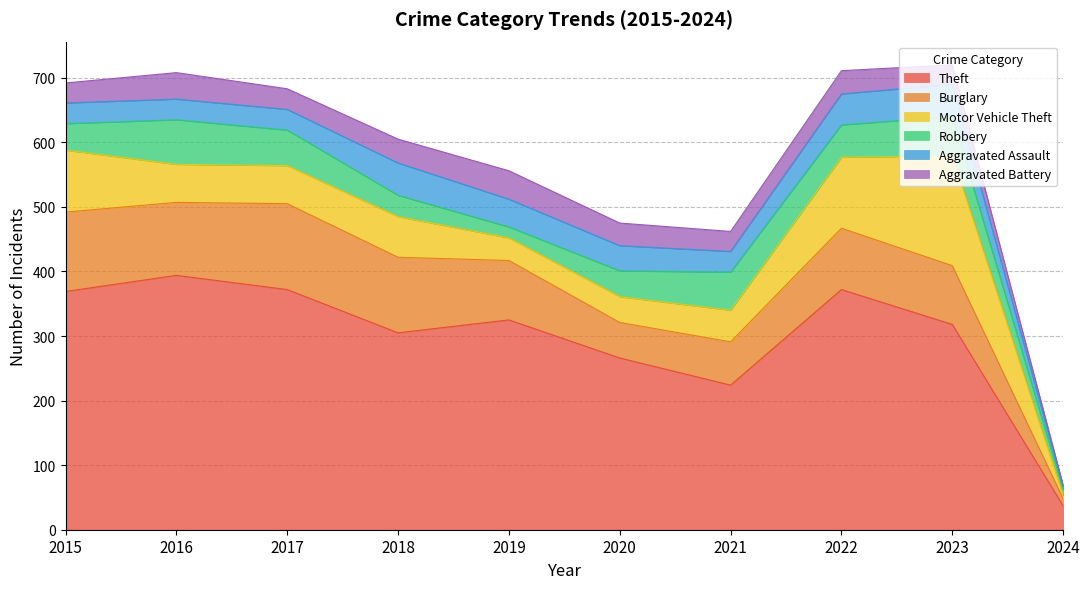

True or false: Robbery has a value of 56 at 2018.

False